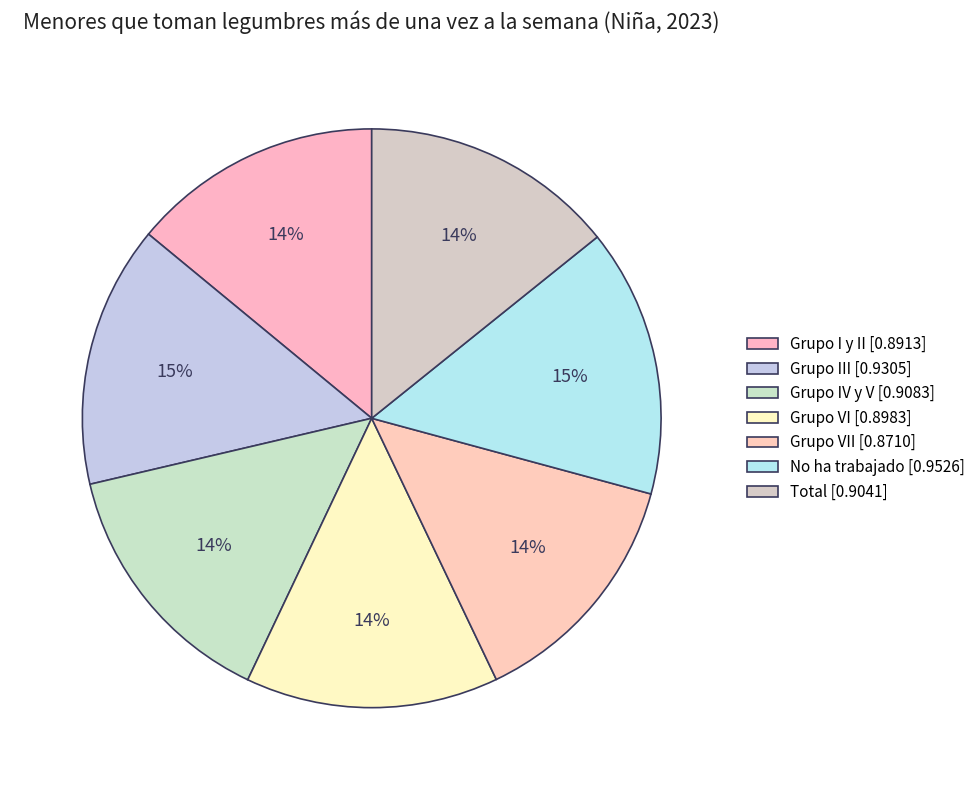

Count the number of slices in the pie.

7